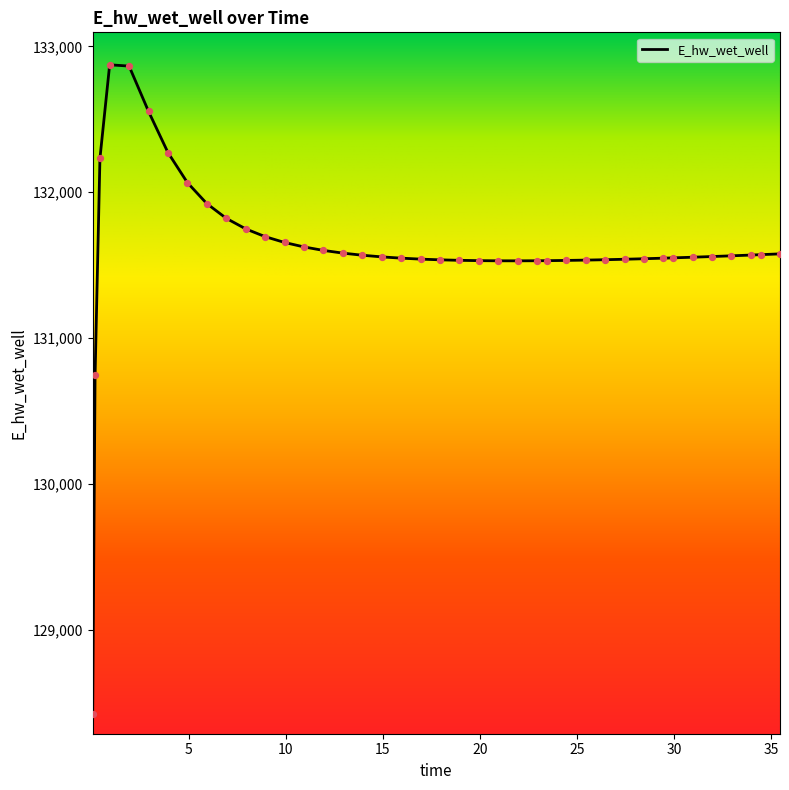

What is the minimum value shown in the chart?

128420.8